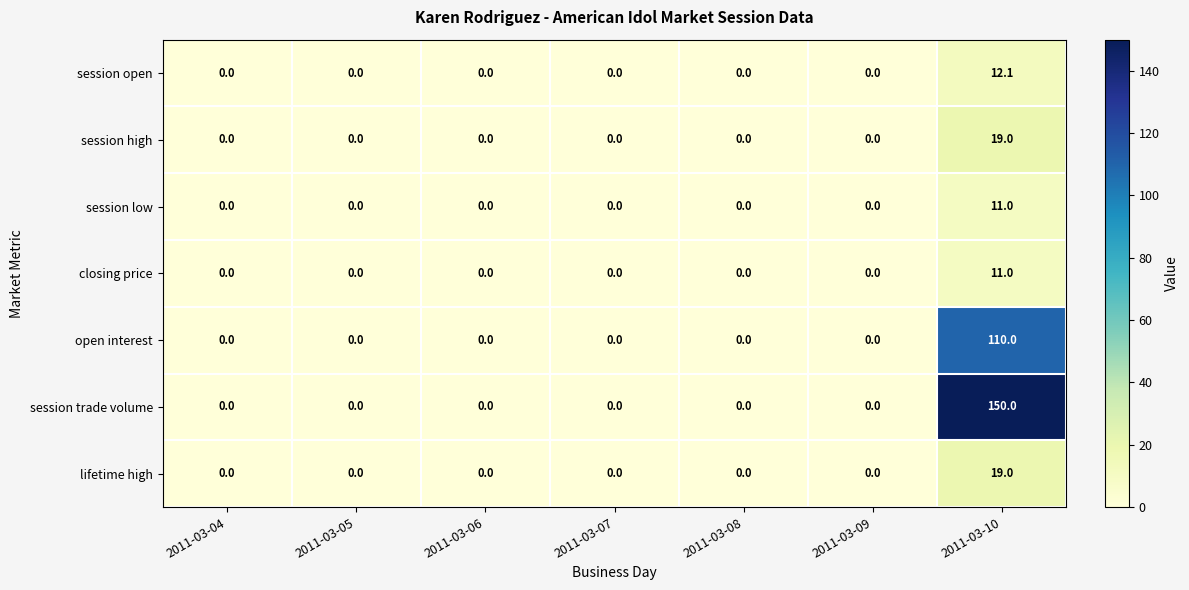

How many data points does each series have?

7